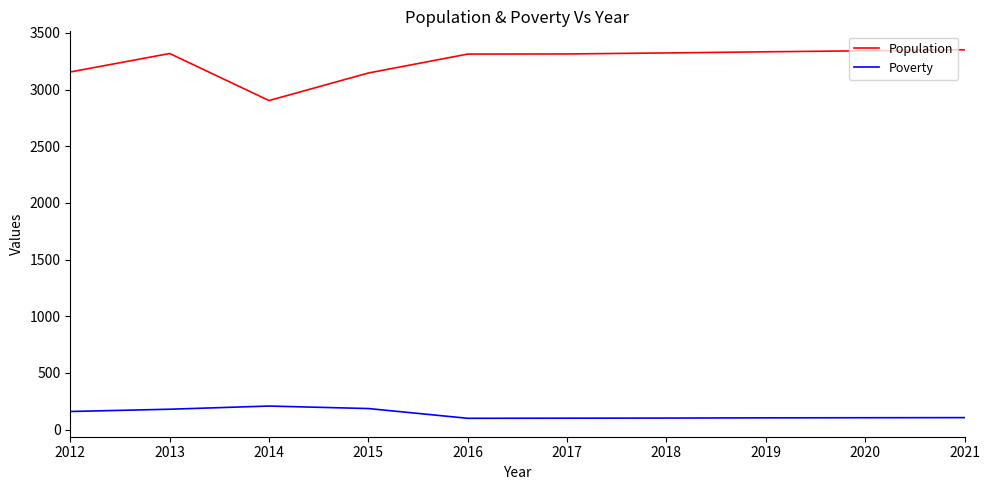

True or false: Poverty and Population cross at least once.

False